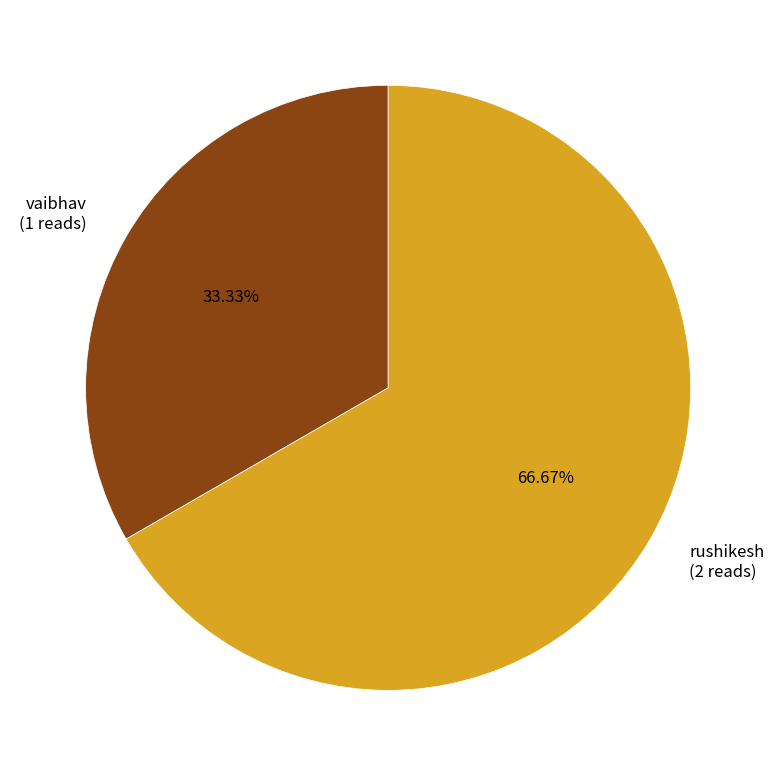

What is the majority slice?

rushikesh